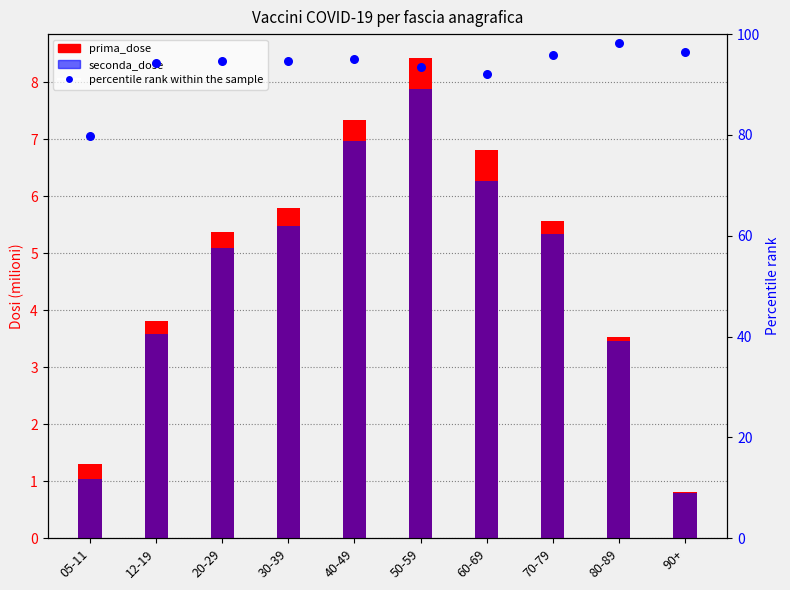

Which series contains the highest Y value?

percentile rank within the sample